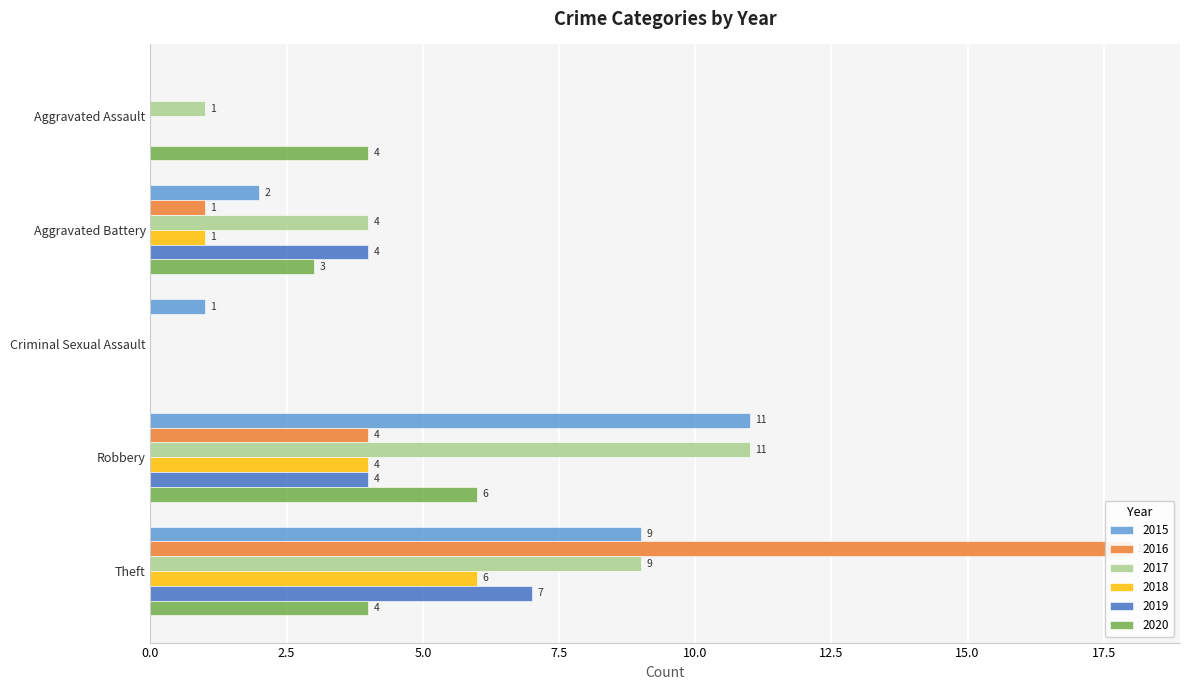

What is the total value across all series at Aggravated Battery?

15